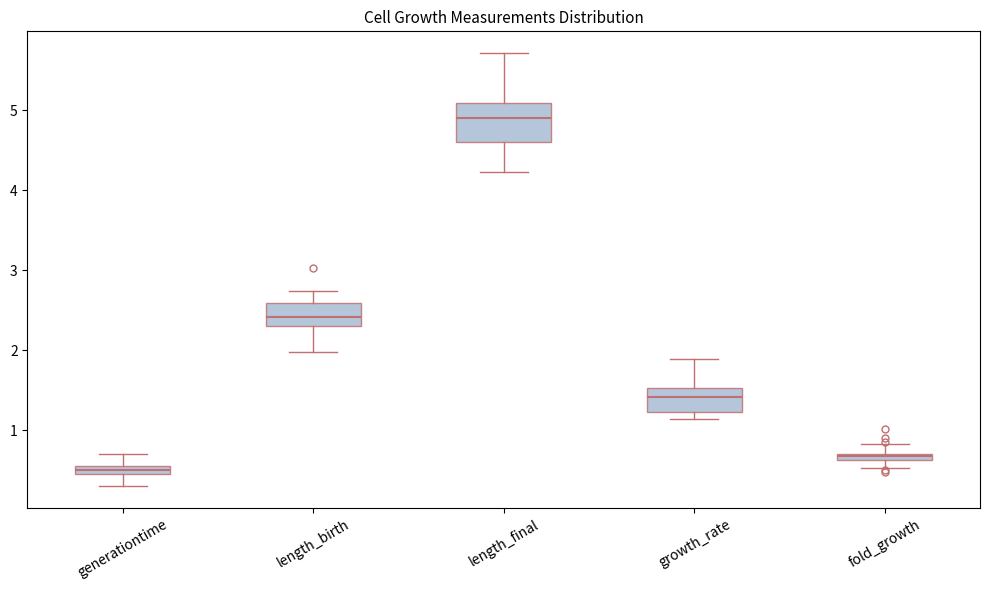

Comparing the boxes themselves (not the whiskers), which one is the tallest?

length_final